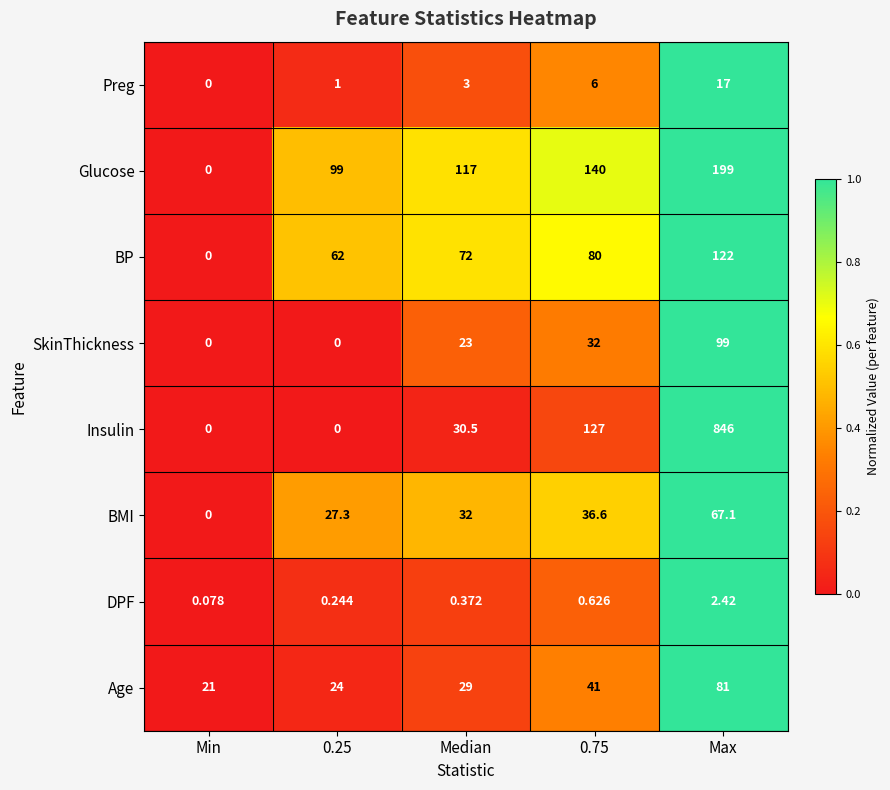

Count the number of categories in the chart.

5